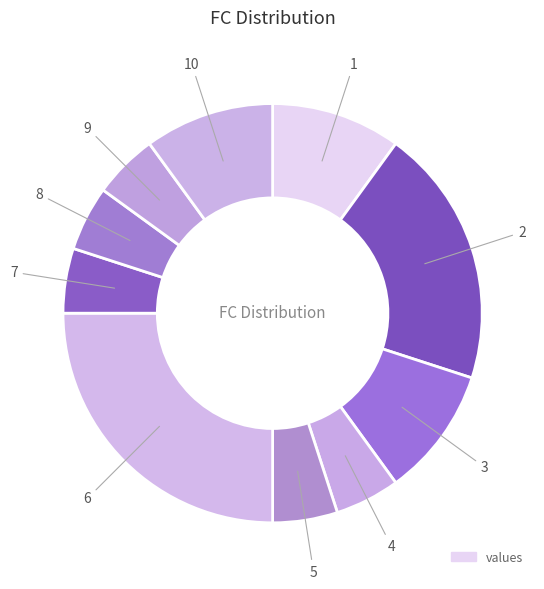

How many segments does this pie chart have?

10